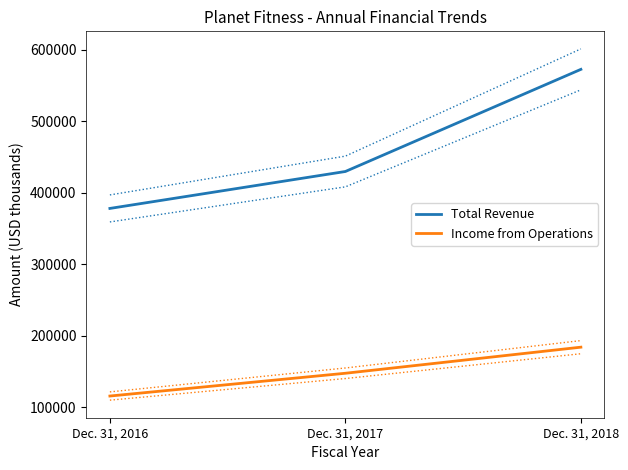

What is the value of the Total Revenue point at the 2nd from the left?

429942